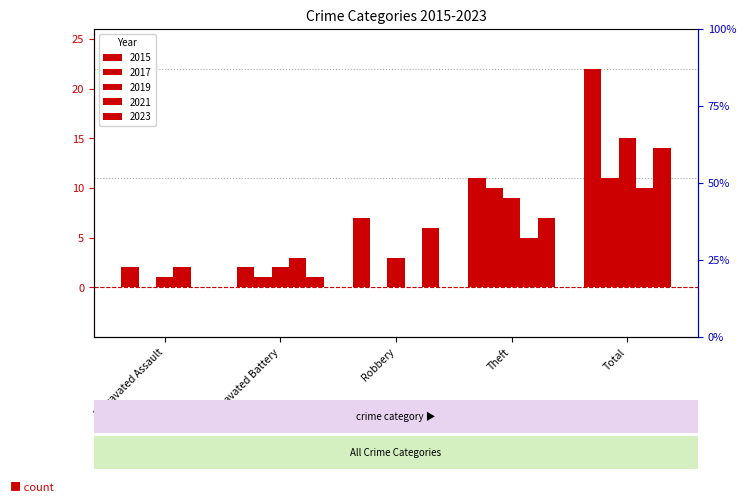

How many values in 2023 are above zero?

4